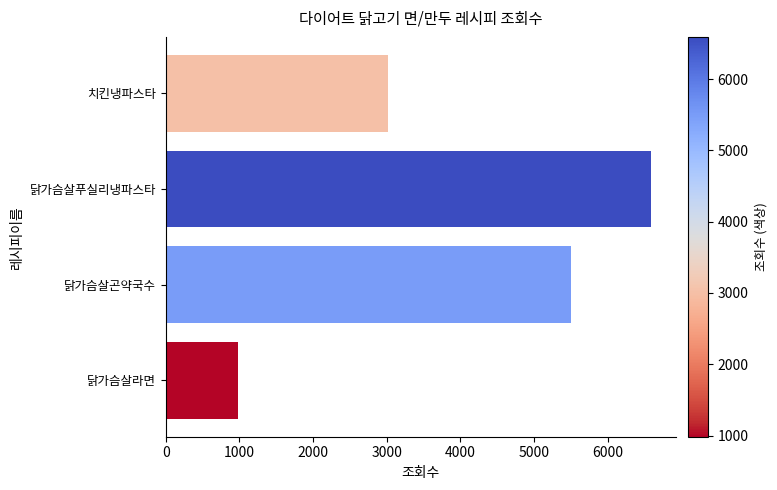

Reading bottom to top, extract all data points from this chart.

닭가슴살라면=983	닭가슴살곤약국수=5501	닭가슴살푸실리냉파스타=6591	치킨냉파스타=3013